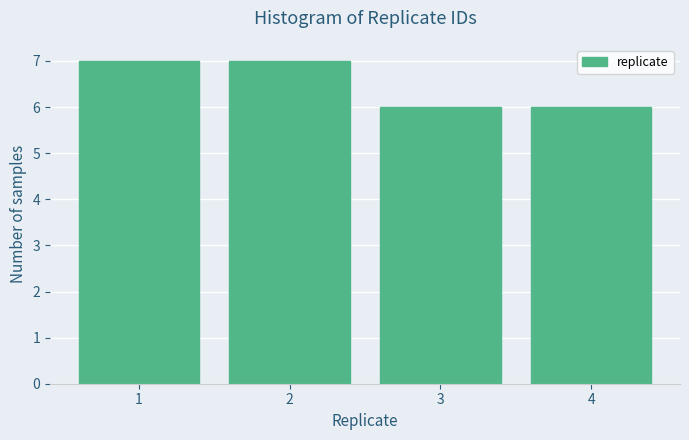

Reading left to right, transcribe this chart: for each bar, give the range it covers on the x-axis and its height. The values are not printed on the chart, so give them approximately, as read against the axis.

0.5 to 1.5: 7
1.5 to 2.5: 7
2.5 to 3.5: 6
3.5 to 4.5: 6